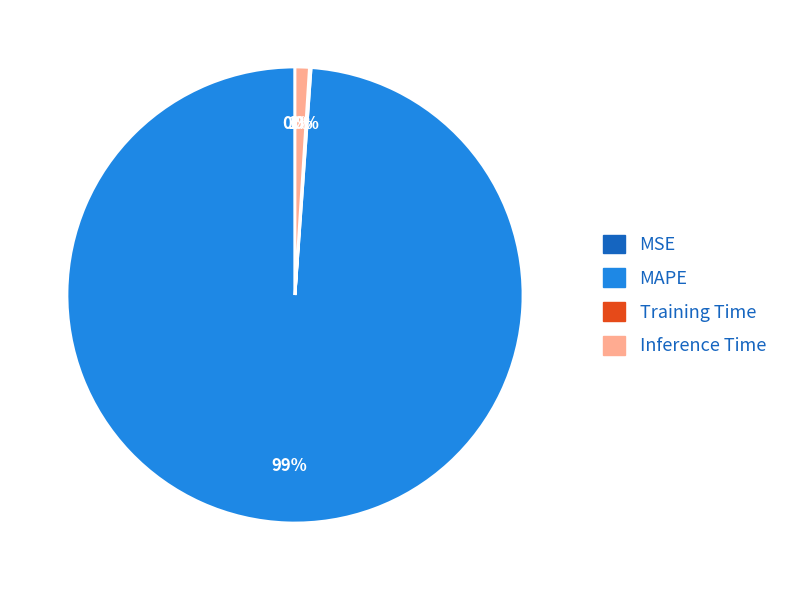

To the nearest percent, what is the difference between the Inference Time and MAPE slice percentages?

98%